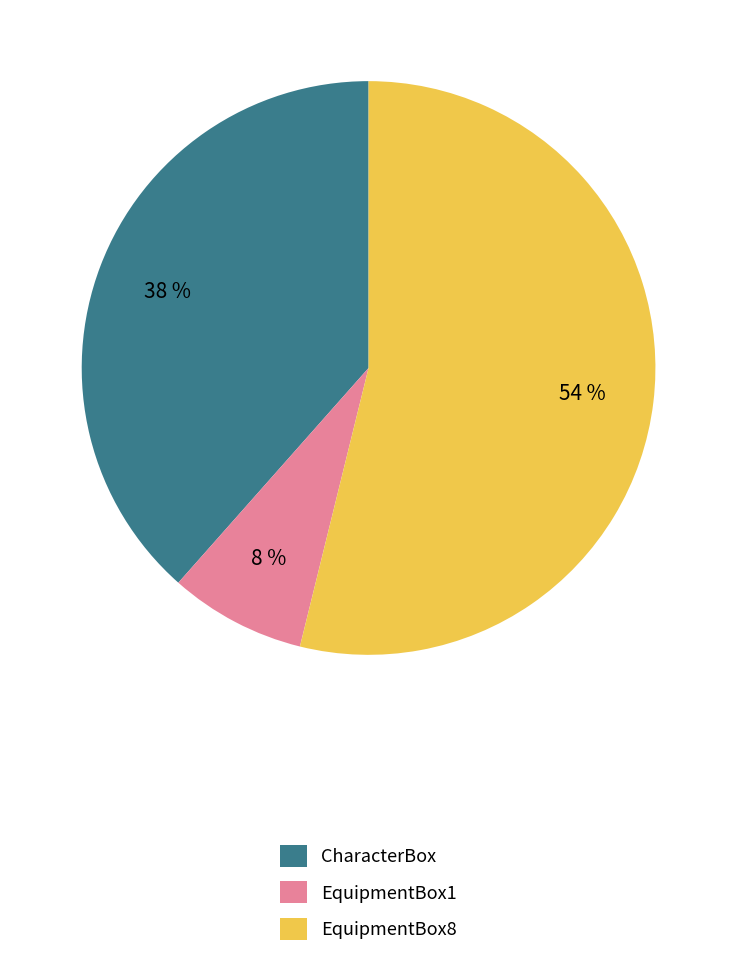

Is it true that CharacterBox is 38% of the pie?

True